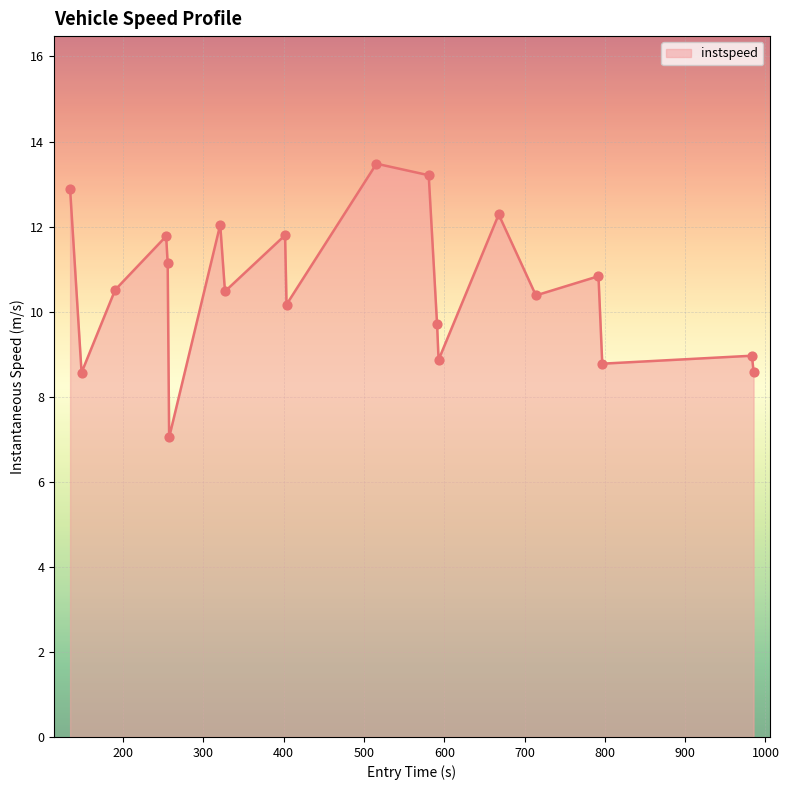

What is the difference between the maximum and minimum values?

6.4